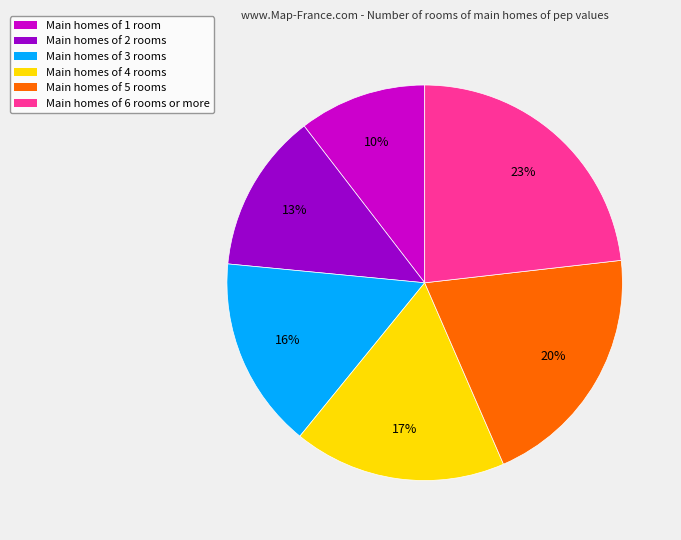

Rank the categories by value from highest to lowest.

Main homes of 6 rooms or more, Main homes of 5 rooms, Main homes of 4 rooms, Main homes of 3 rooms, Main homes of 2 rooms, Main homes of 1 room